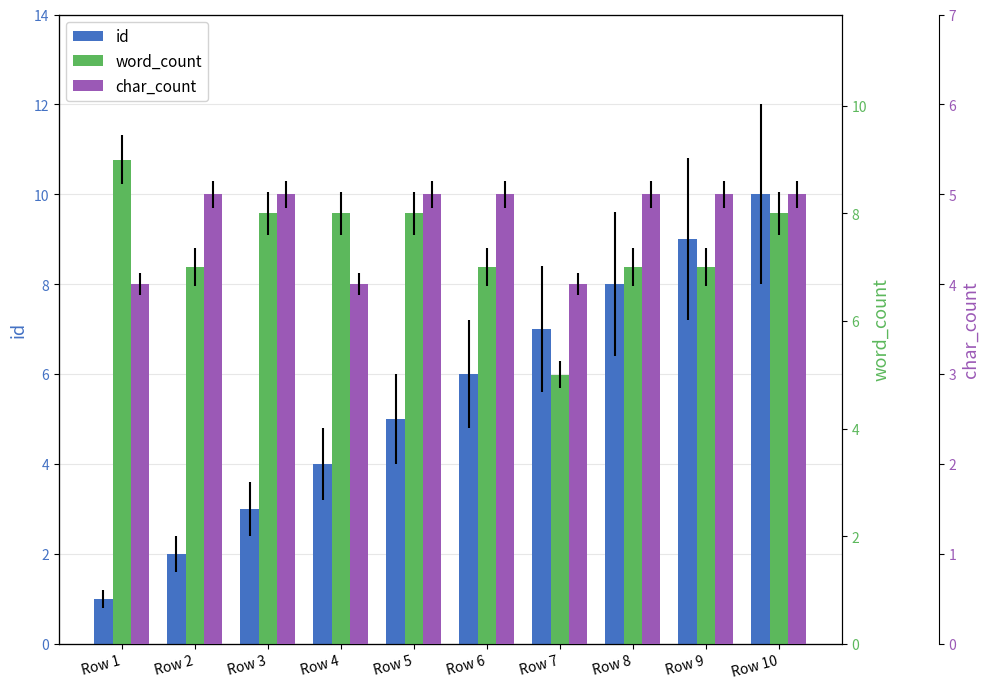

What is the difference between the second highest and second lowest values in the id series?

7